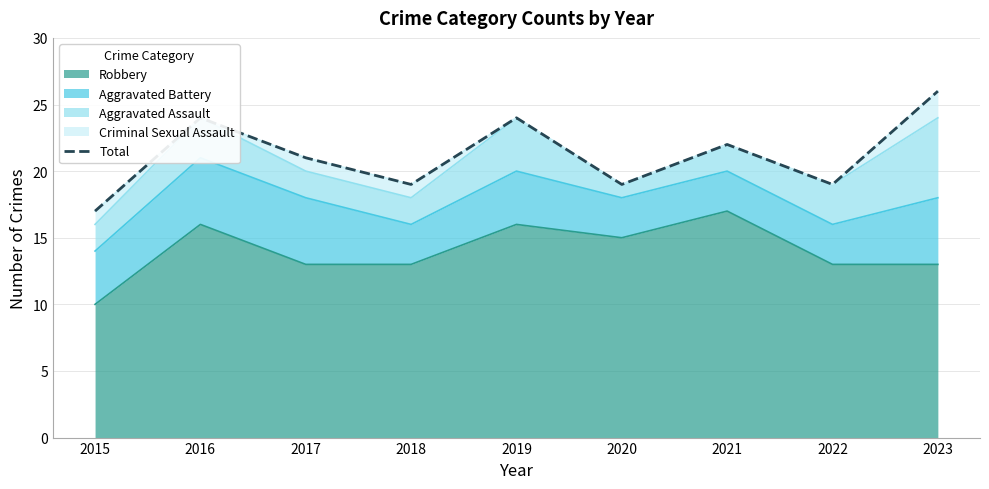

What is the value of the 9th point from the left?

26